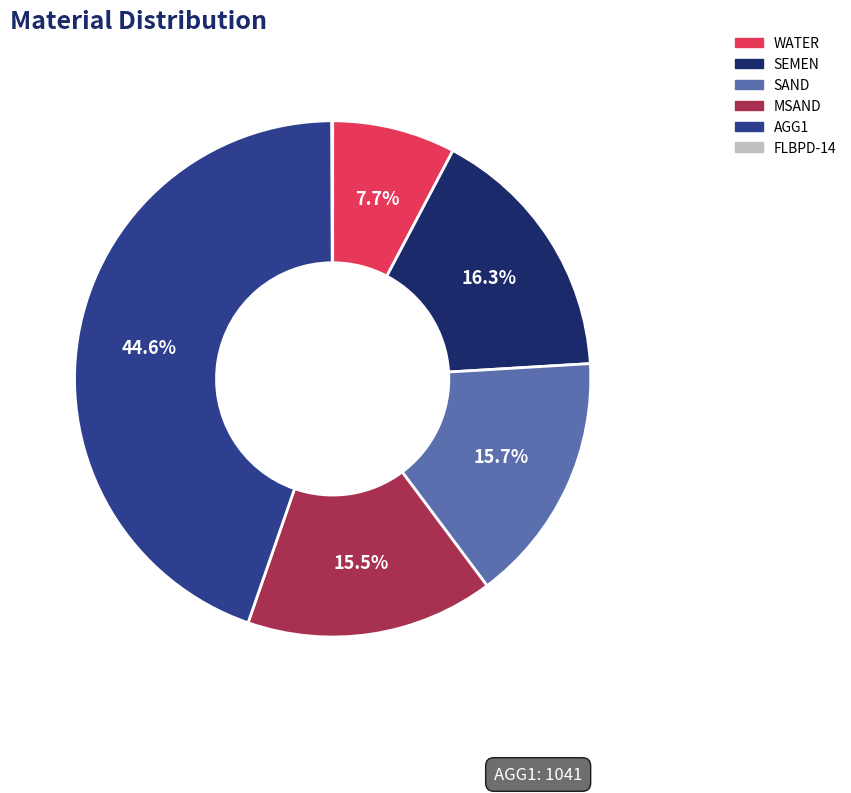

To the nearest percent, what is the average slice percentage?

17%